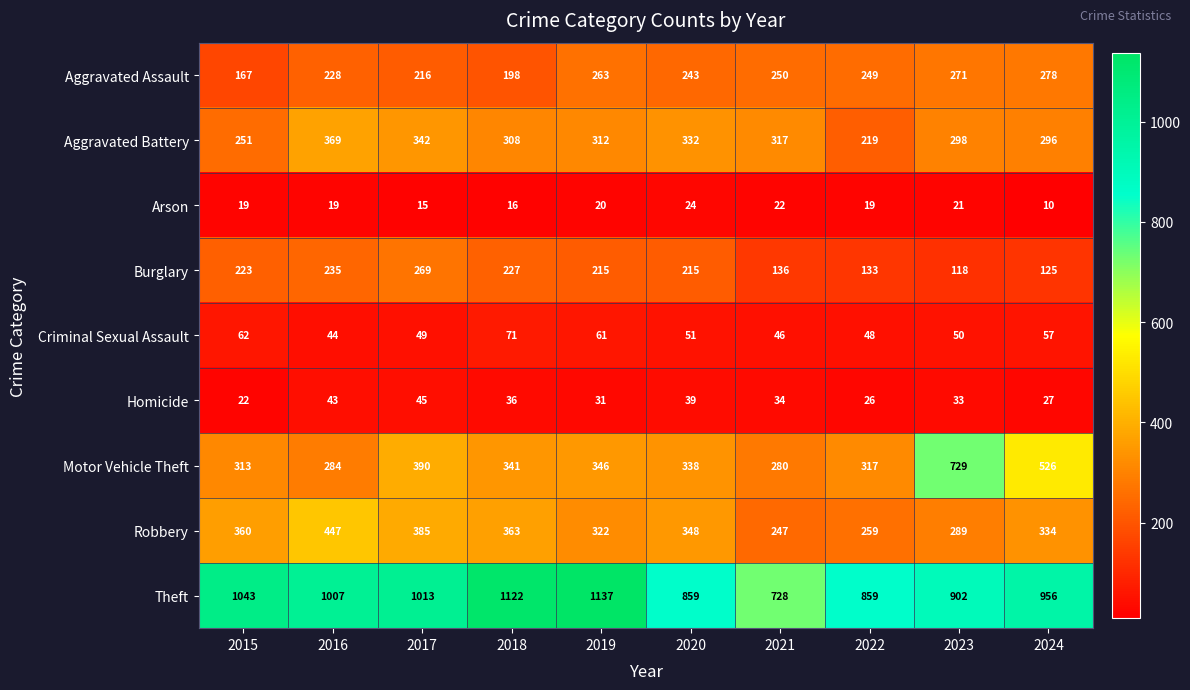

What is the average value of the Burglary series?

190